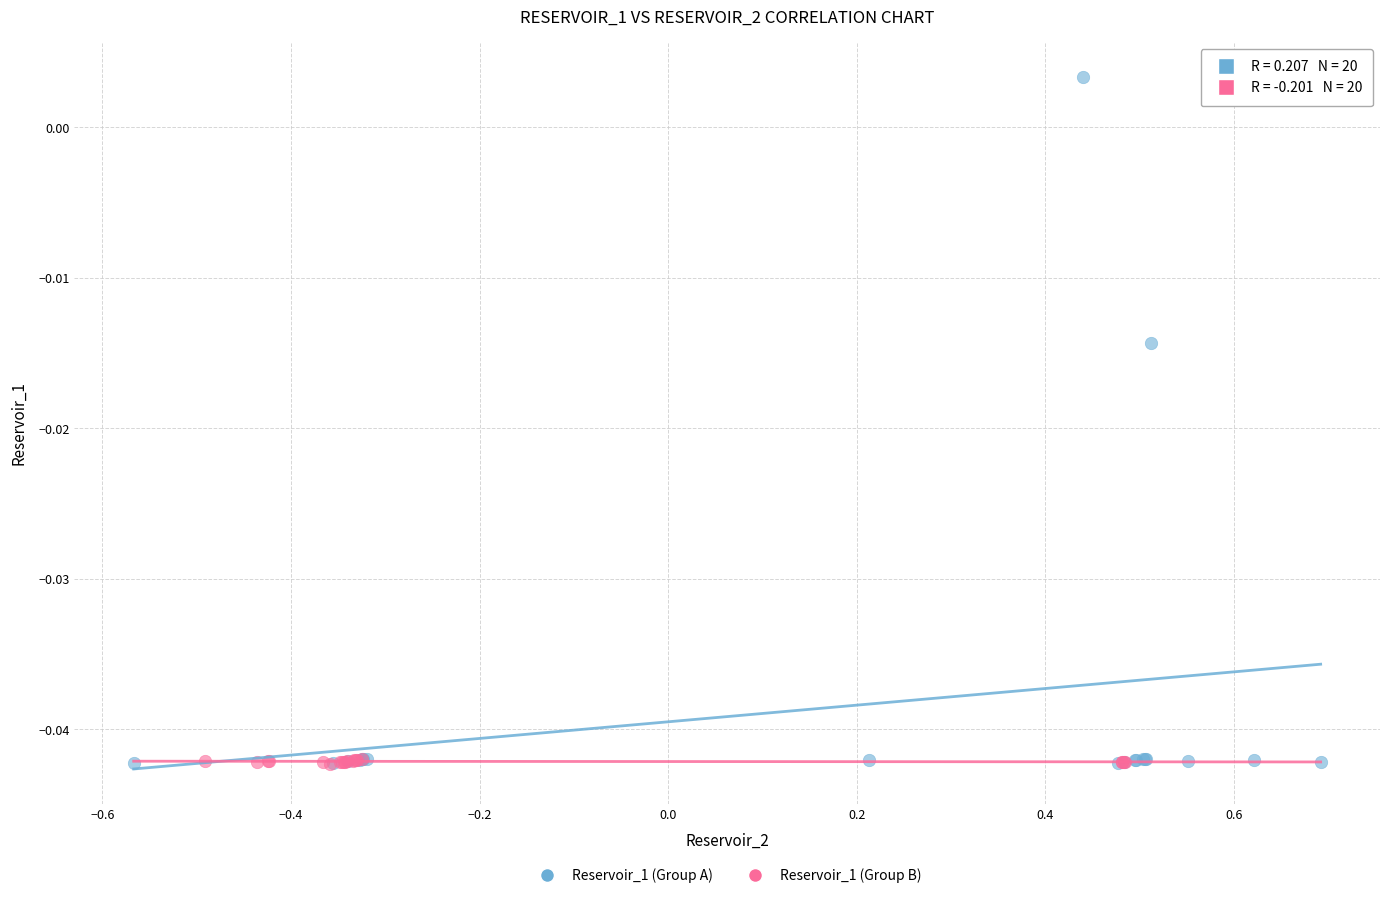

Which series has the largest Y range (max minus min)?

Reservoir_1 (Group A)